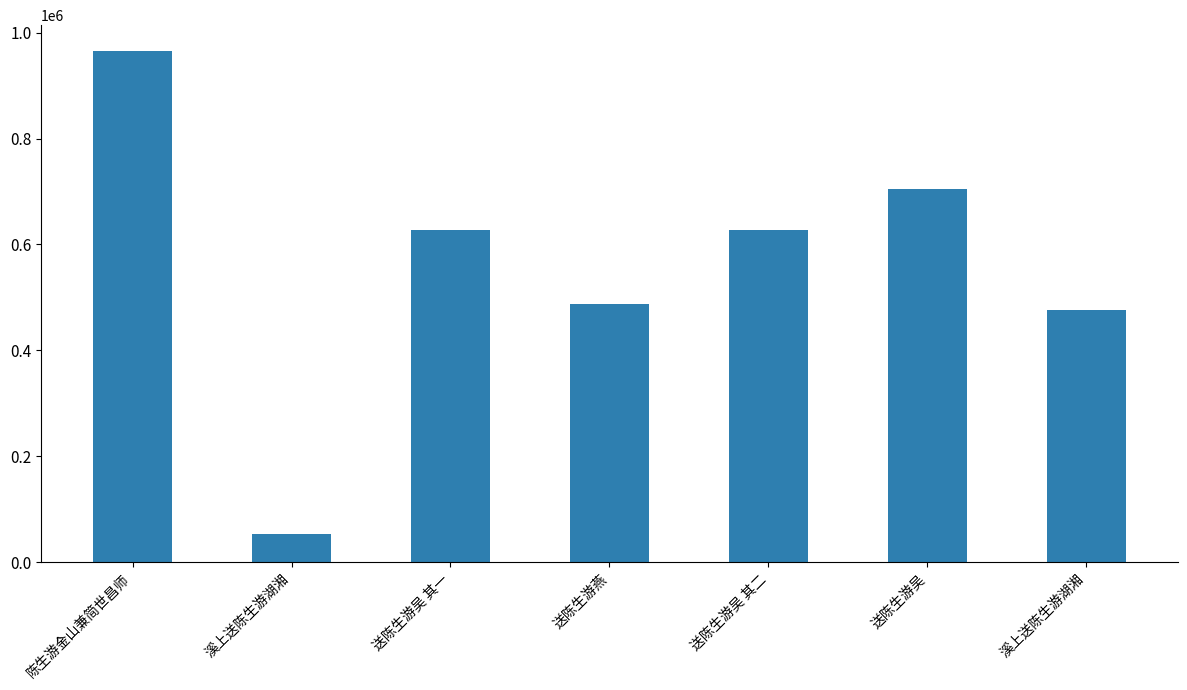

Which category has the highest value across all series?

陈生游金山兼简世昌师